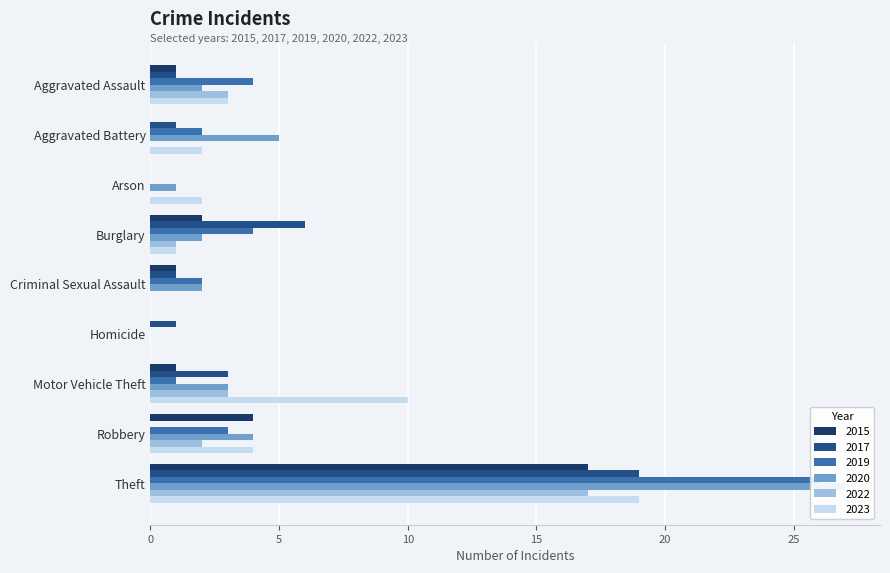

What is the sum of all 2015 values?

26